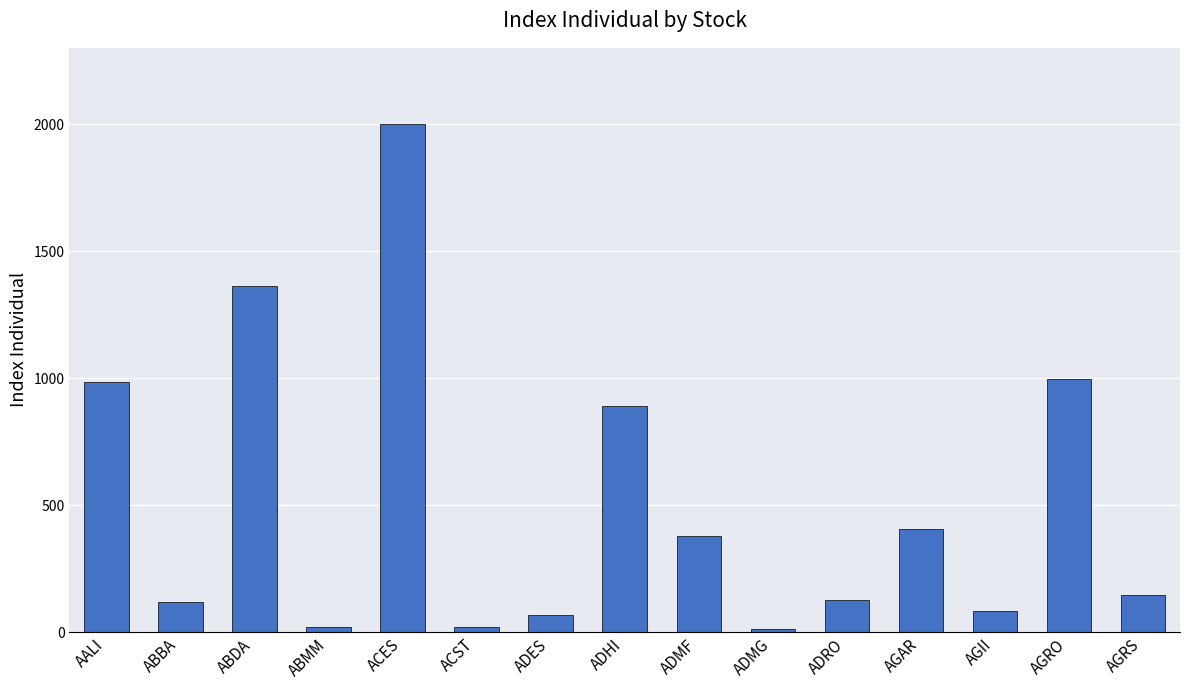

Read the value at AGII.

82.3